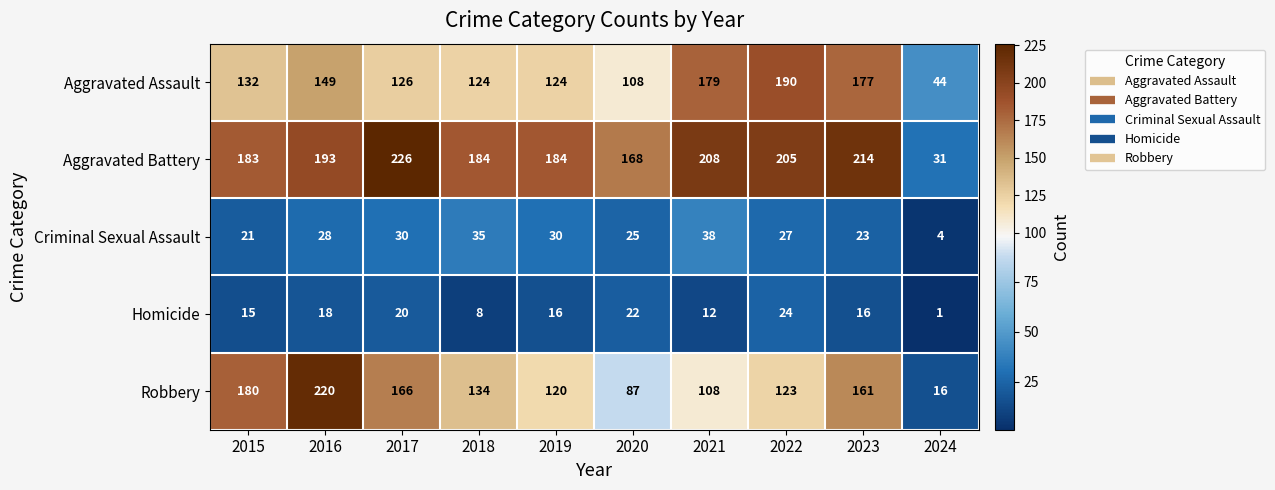

The Homicide series shows 19 at 2021. True or false?

False